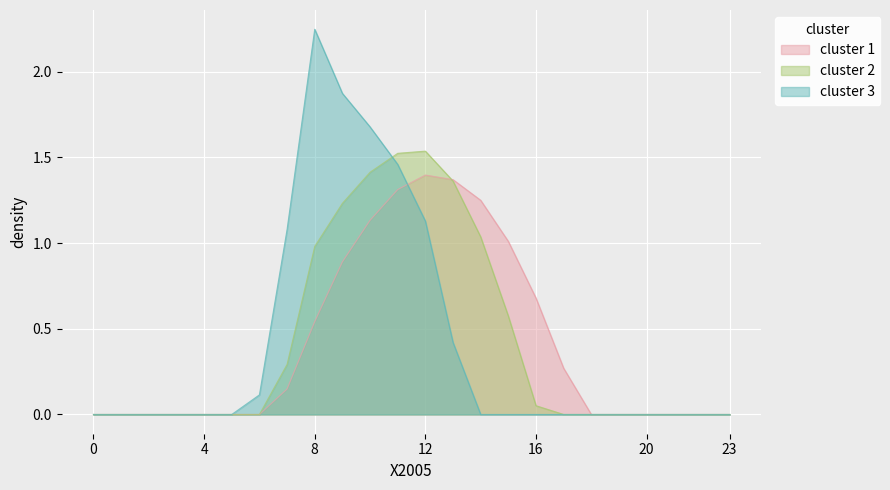

At which category is the sum across all series the highest?

11